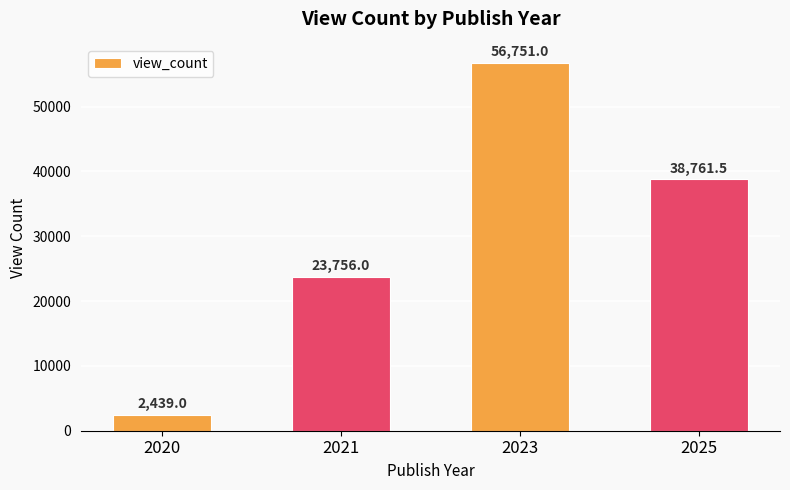

What is the difference between the maximum and second lowest values?

32995.0